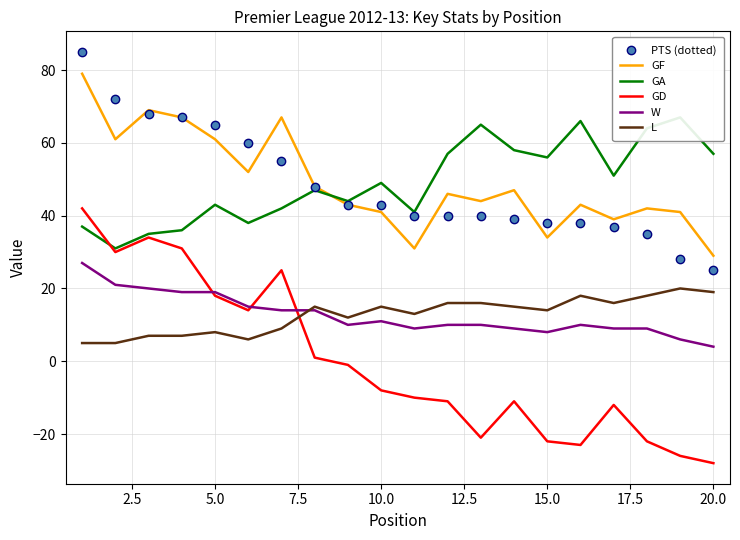

How many lines are shown in the chart?

6